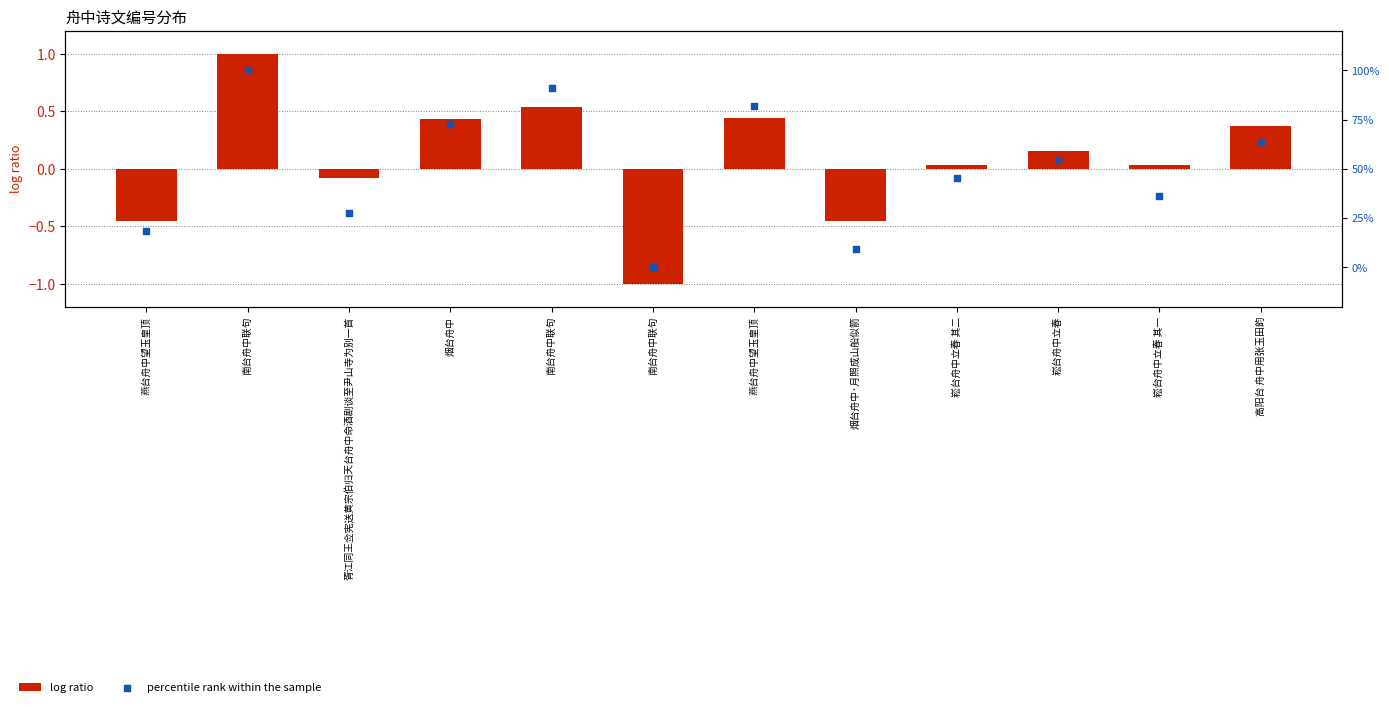

What is the total value across all series at 崧台舟中立春?

54.7